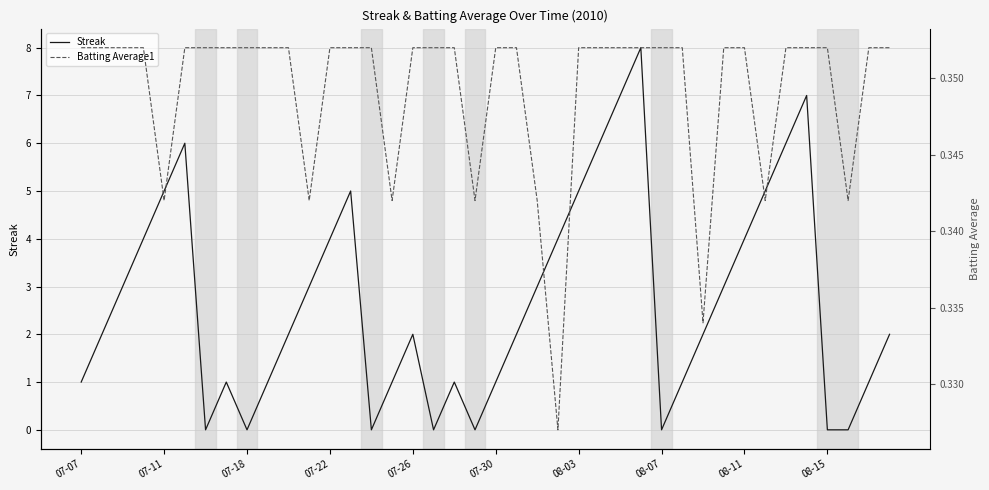

What is the sum of all Batting Average1 values?

14.0